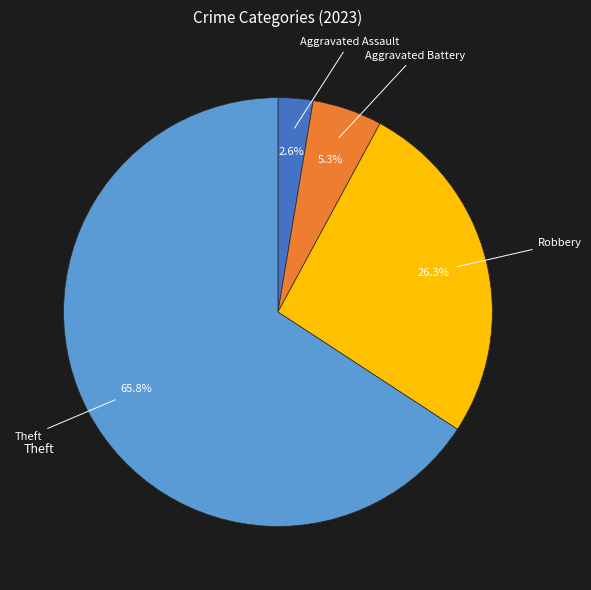

Is there a majority slice in this chart?

Yes